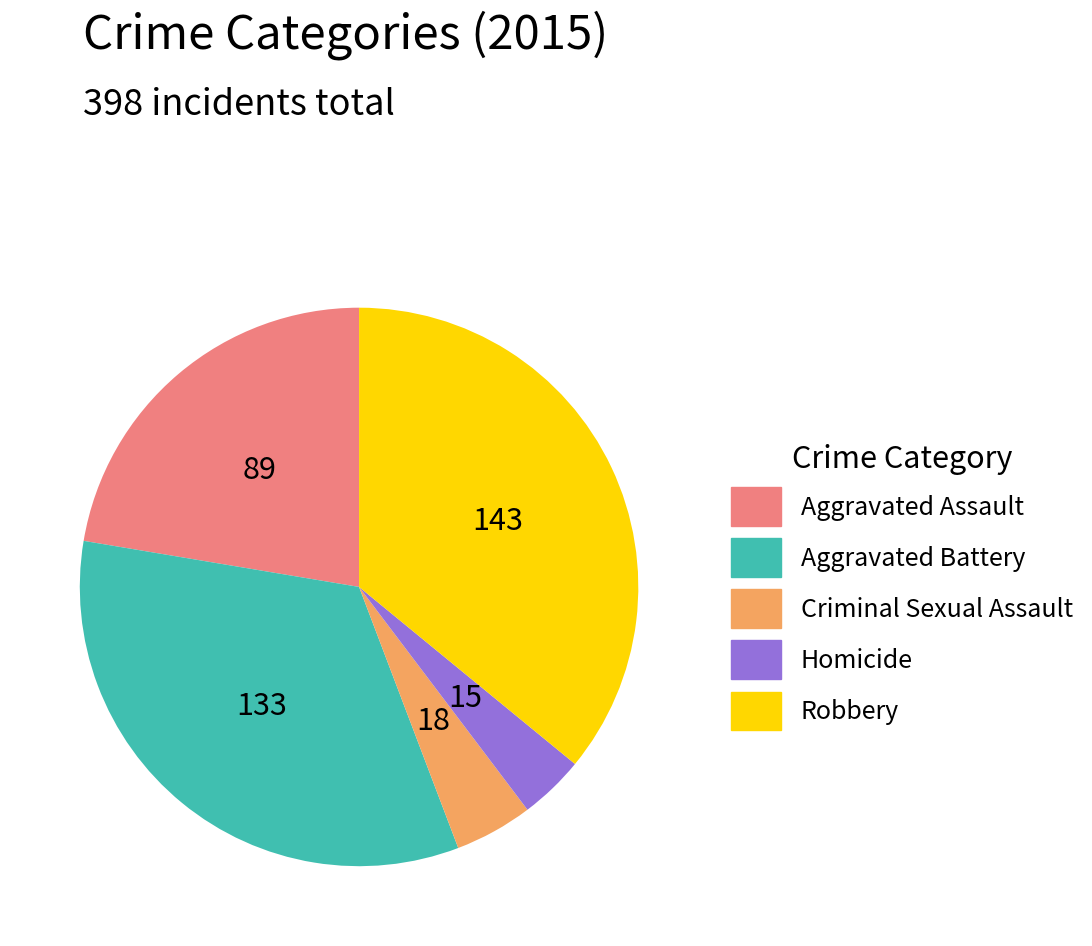

Which slice is the largest?

Robbery